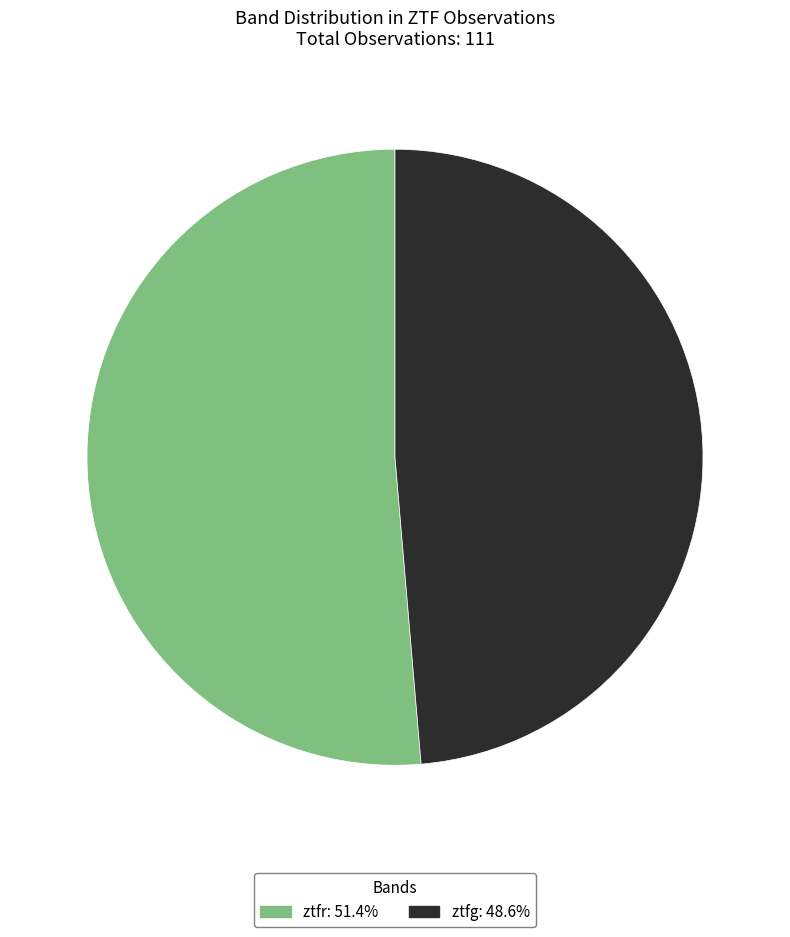

Do ztfg and ztfr together represent more than half of the pie?

Yes